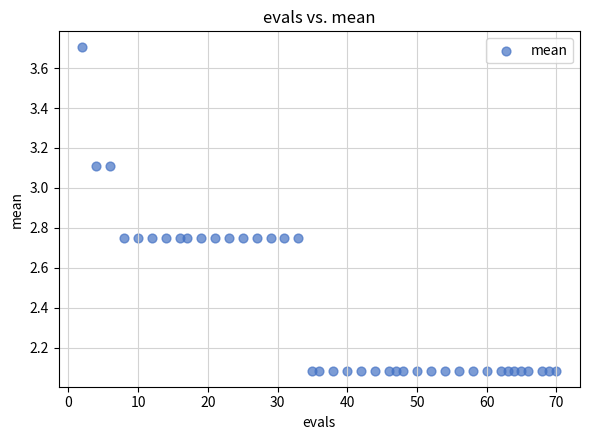

What is the range of X values (max minus min)?

68.0